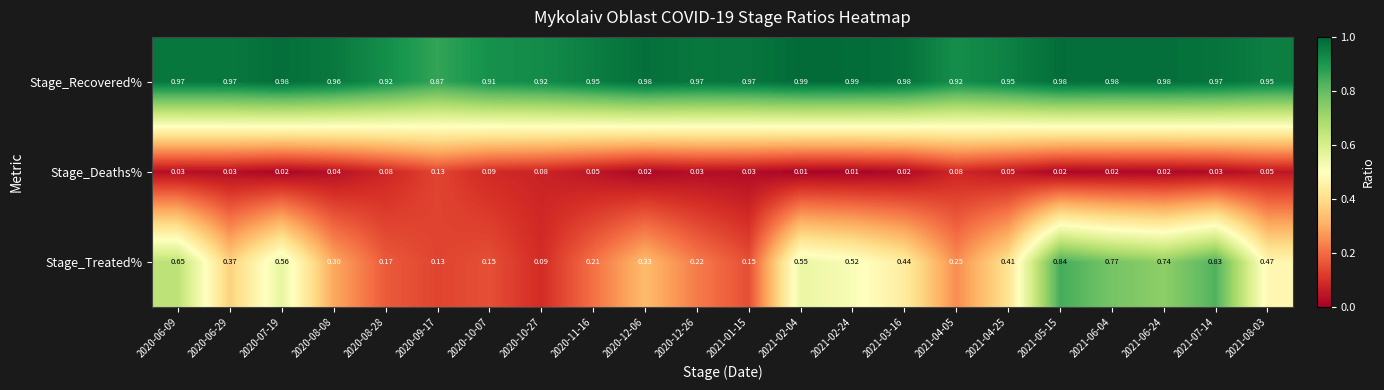

List the series in order of their peak value, highest first.

Stage_Recovered%, Stage_Treated%, Stage_Deaths%